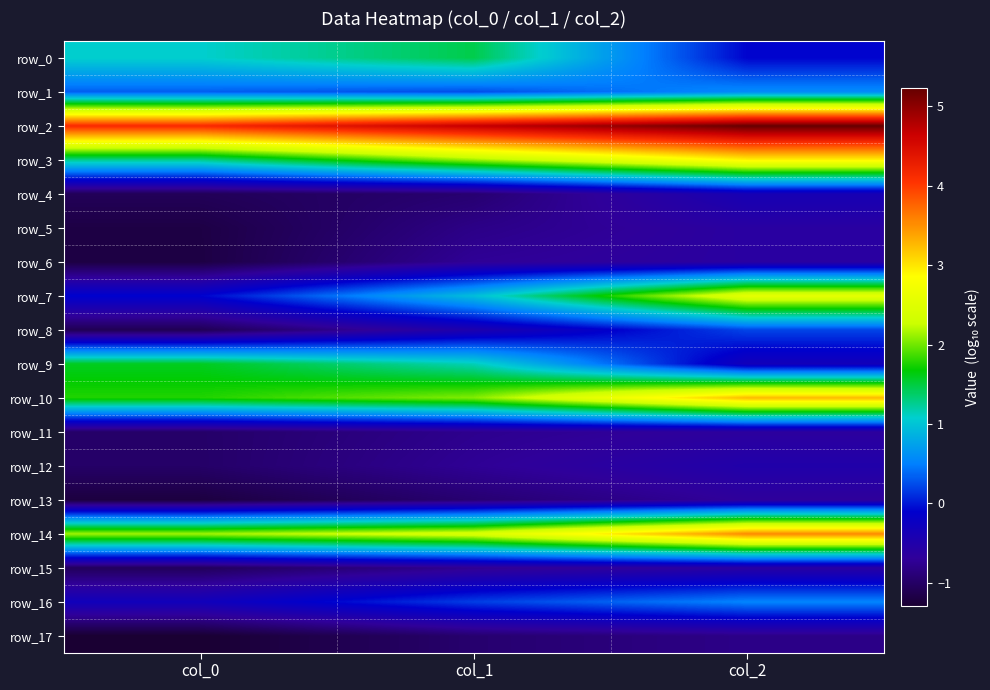

What is the smallest value displayed?

-1.3